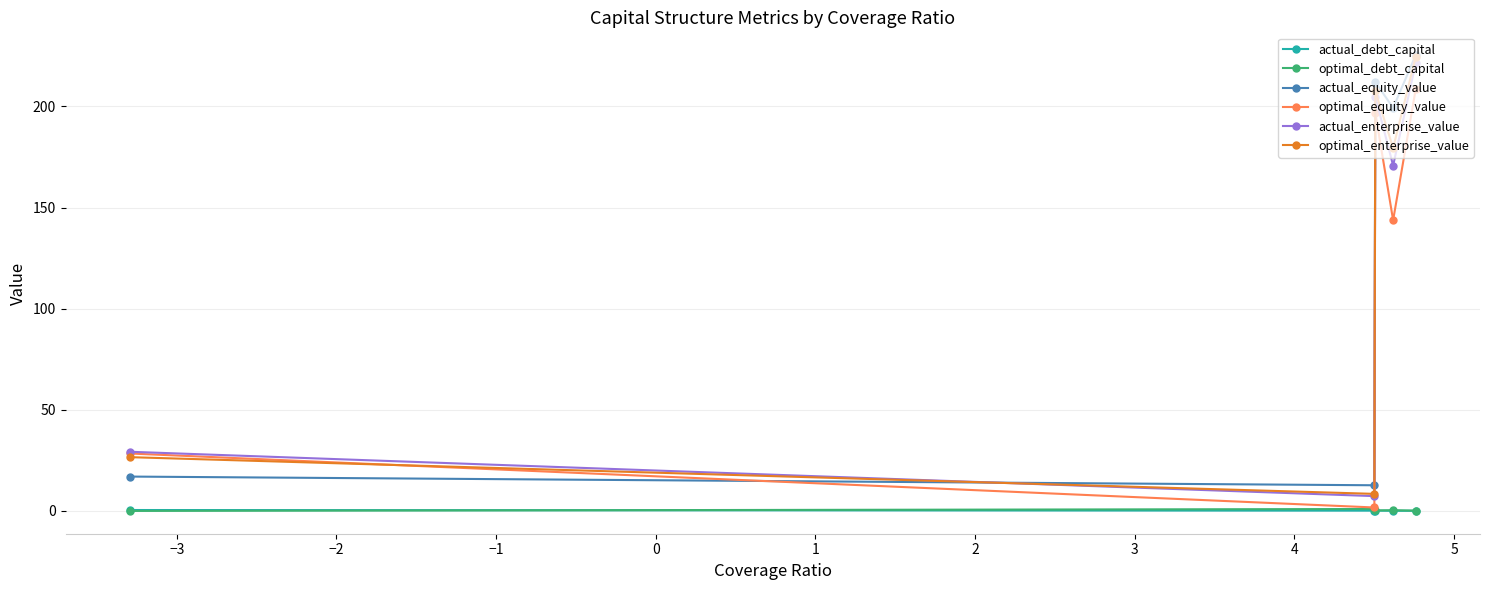

What is the average value of the actual_equity_value series?

133.3